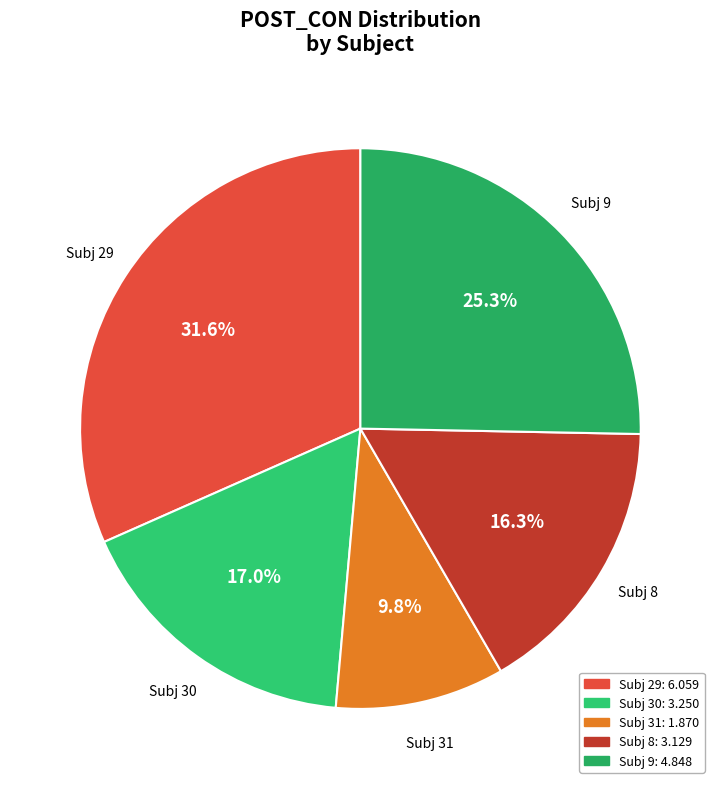

To the nearest percent, what is the average slice percentage?

20%